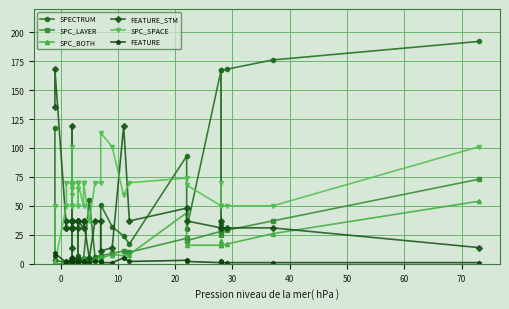

True or false: SPECTRUM has more than 2 interior local peaks.

True